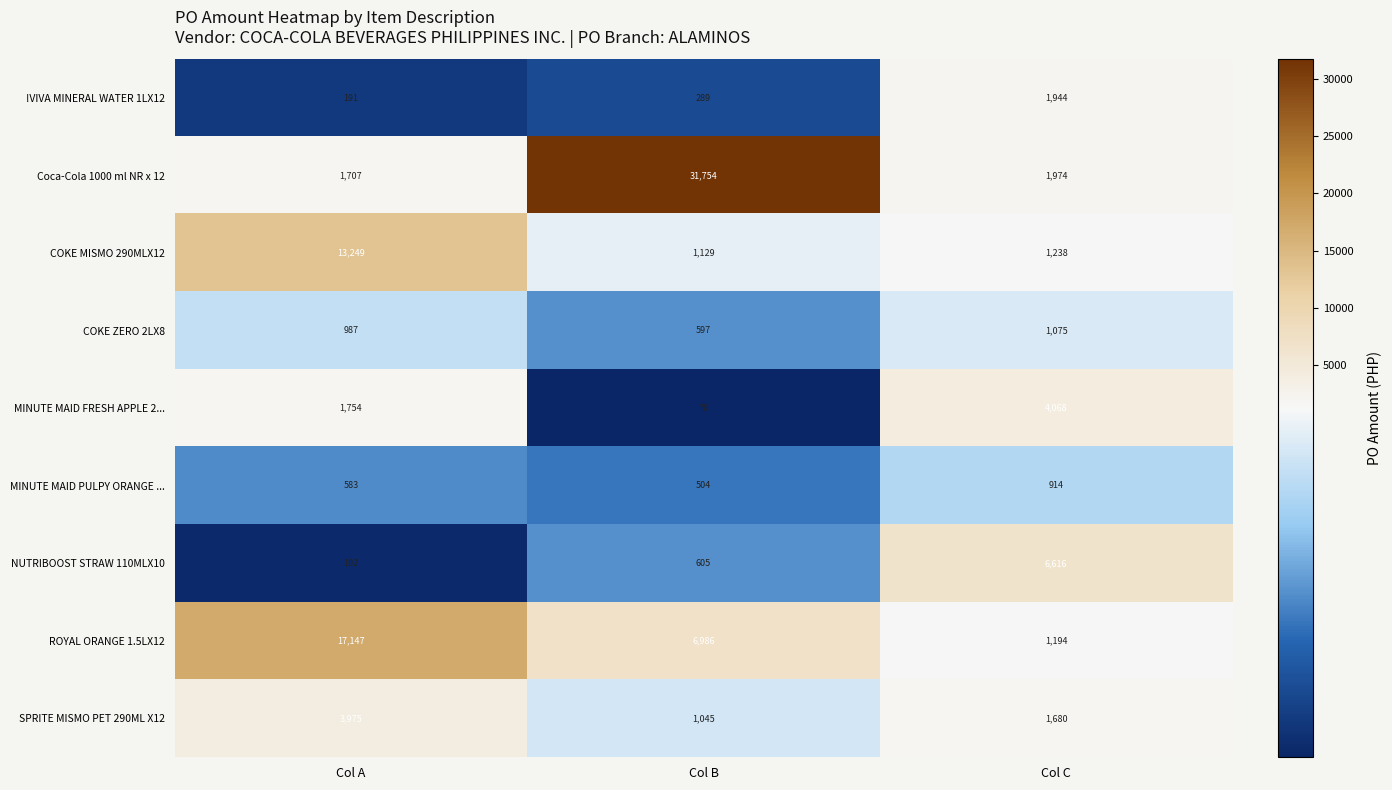

At which category does the chart reach its minimum across all series?

Col B